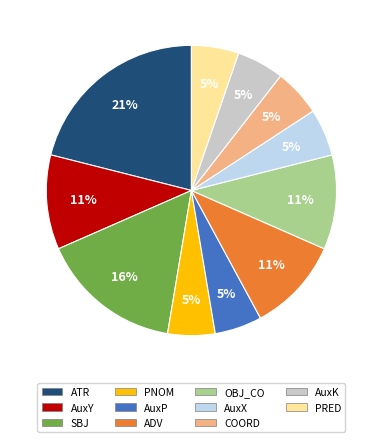

Combined, do OBJ_CO and ADV account for over 50%?

No